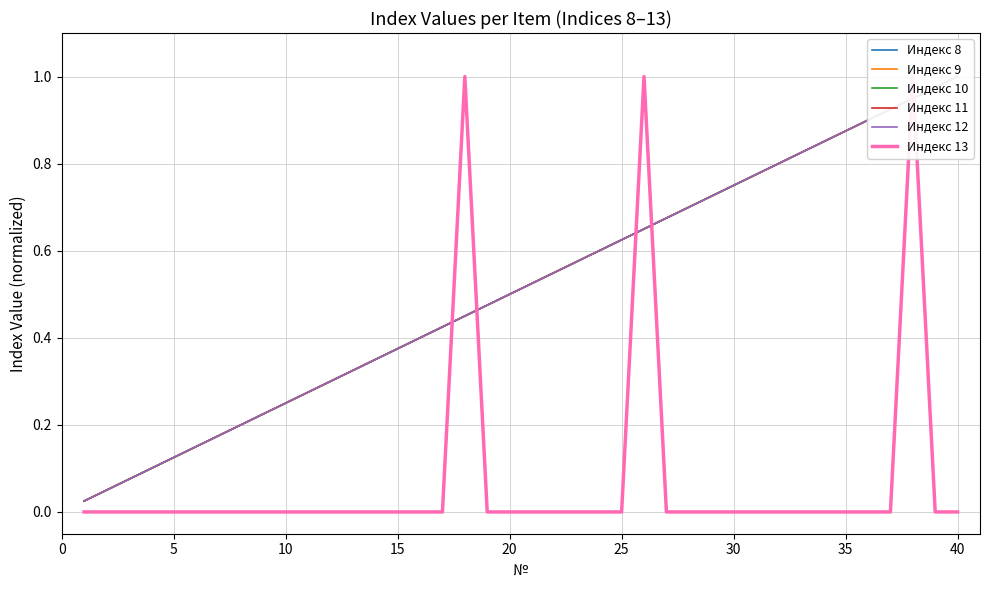

True or false: Индекс 9 and Индекс 13 cross at least once.

True